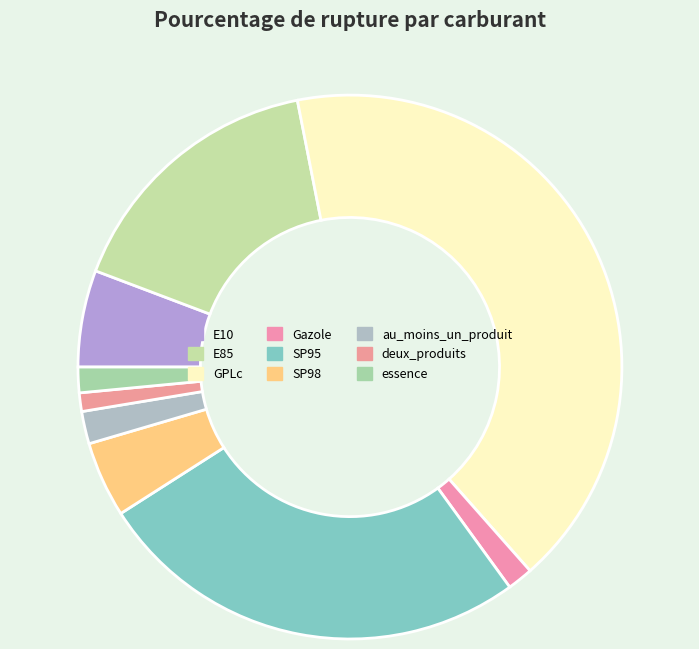

Approximately how many times larger is the value at deux_produits compared to SP98?

0.2